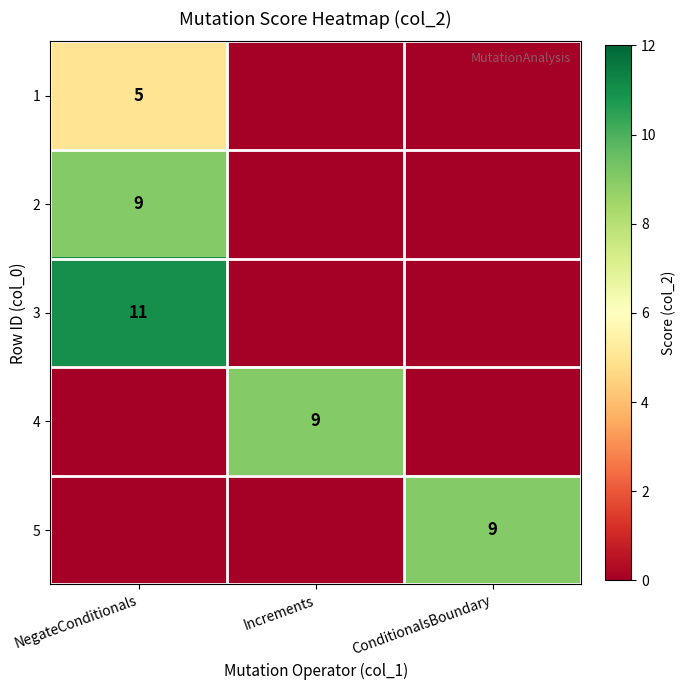

The value of 1 at NegateConditionals is 1. True or false?

False